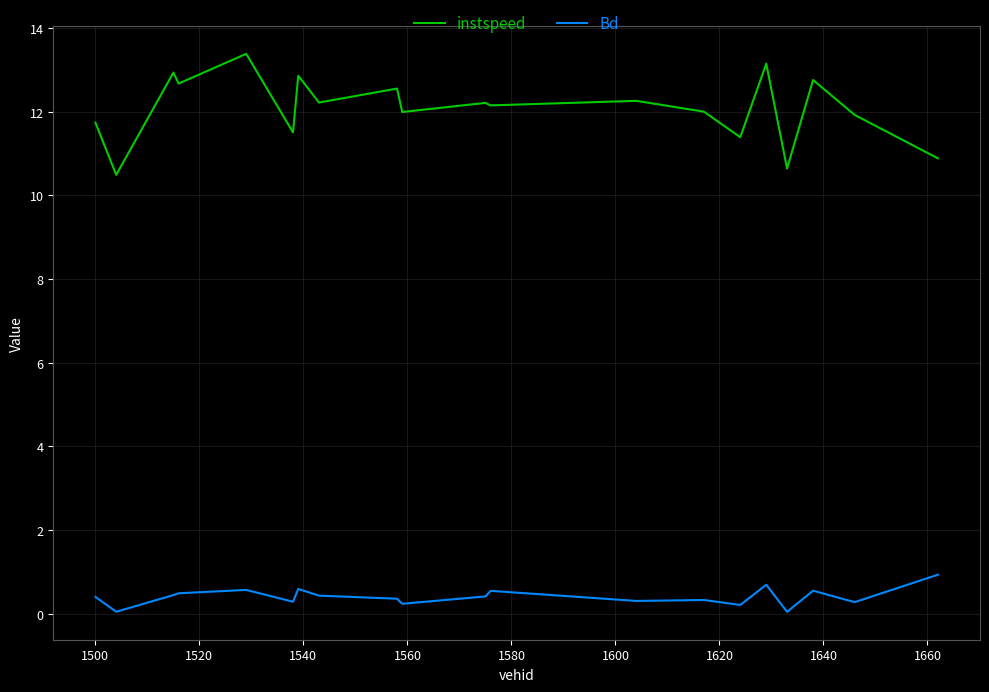

True or false: Bd and instspeed intersect in this chart.

False